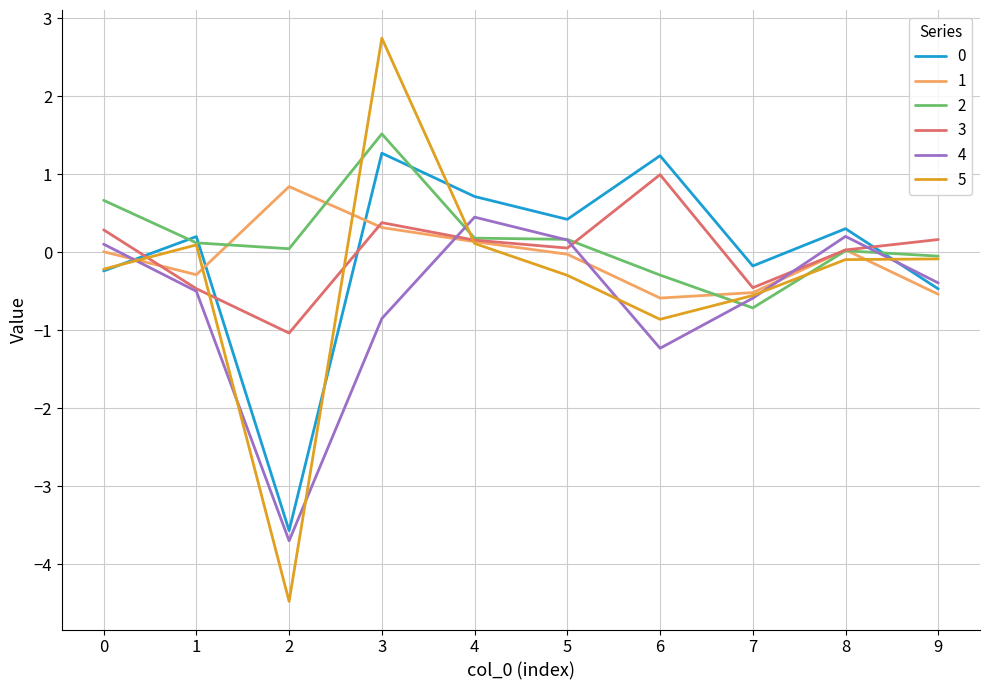

How many intersections are there between 1 and 4?

4